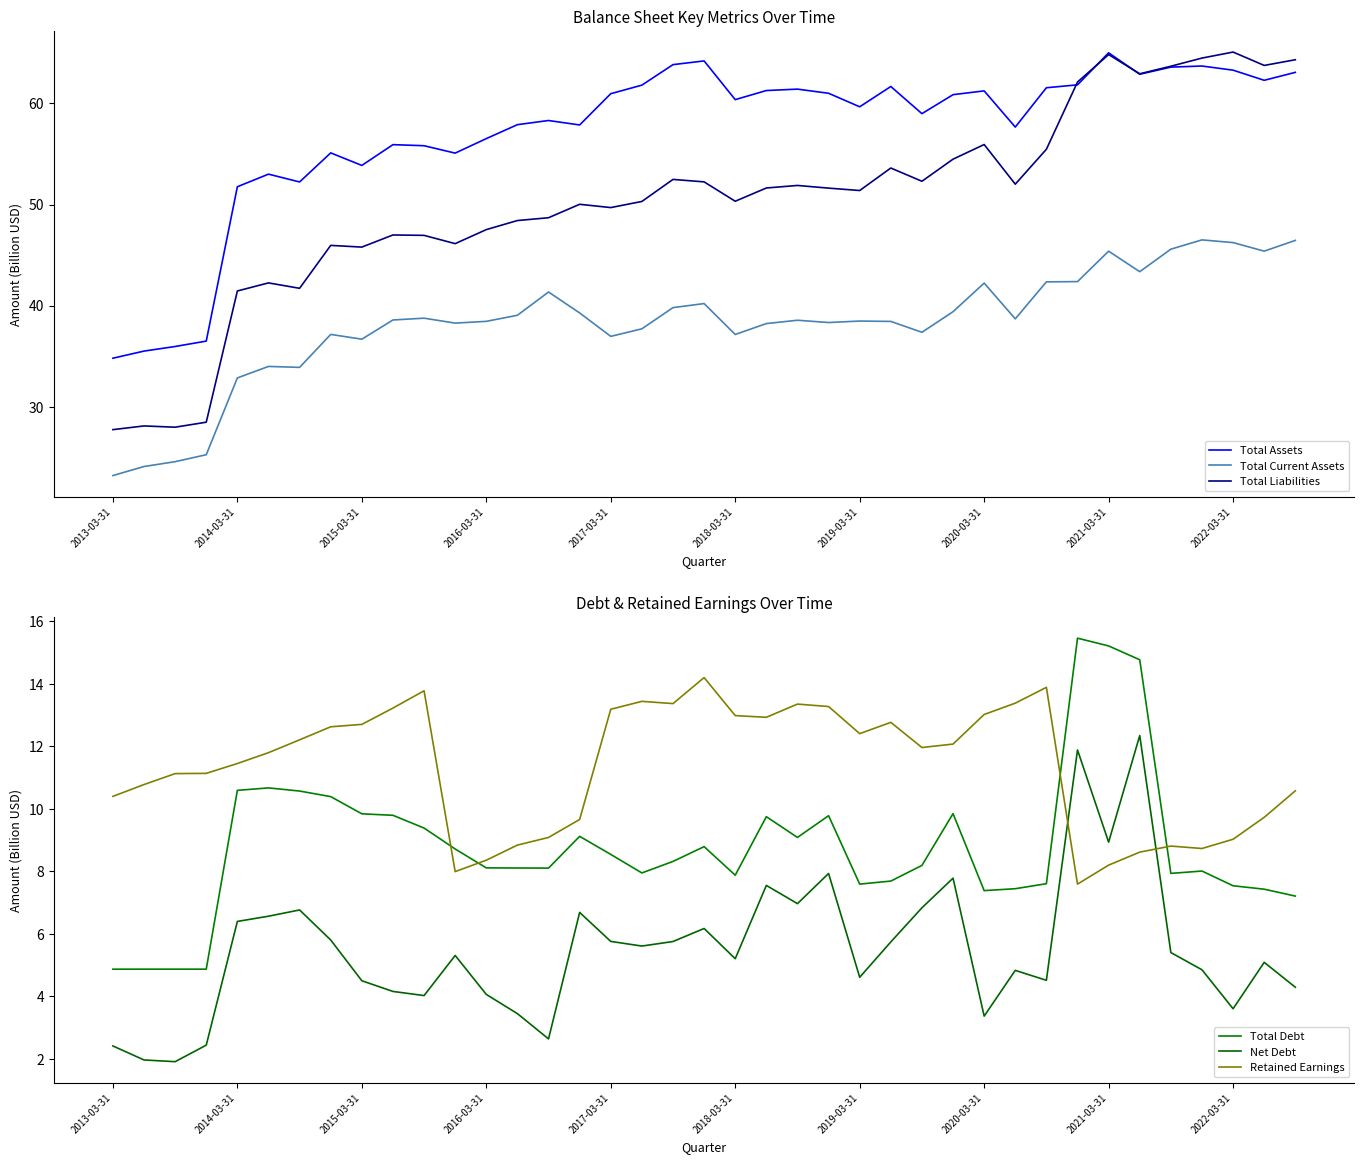

What is the average value of the Total Assets series?

57.1